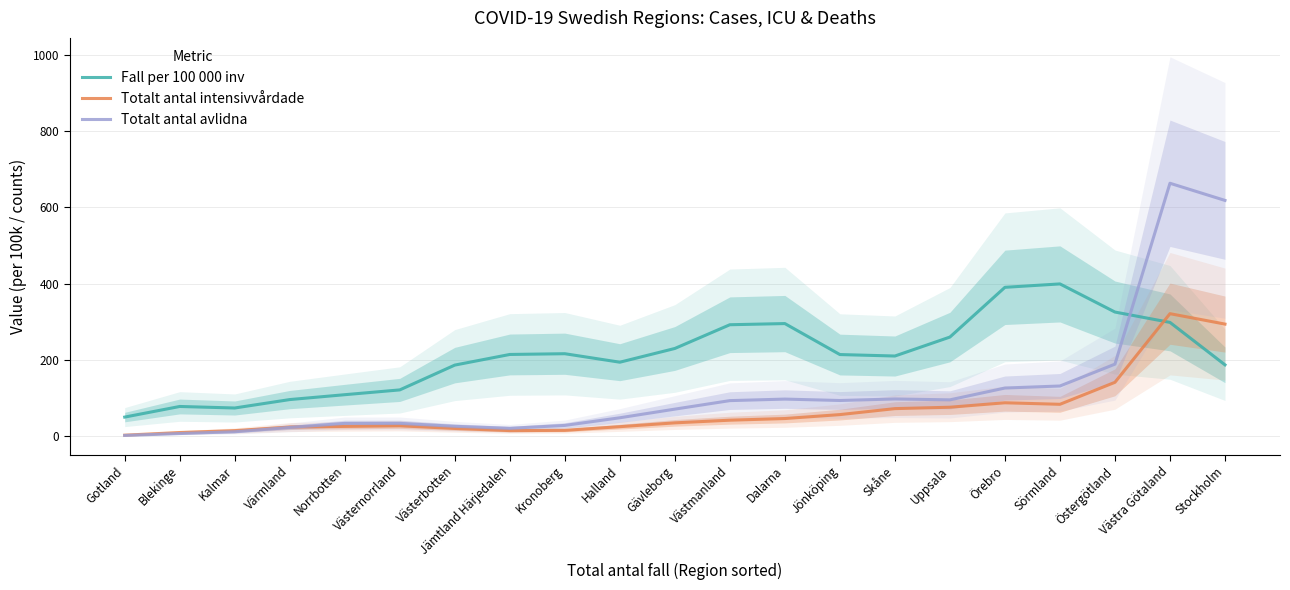

At which category does Totalt antal intensivvårdade reach its first local valley?

Jämtland Härjedalen